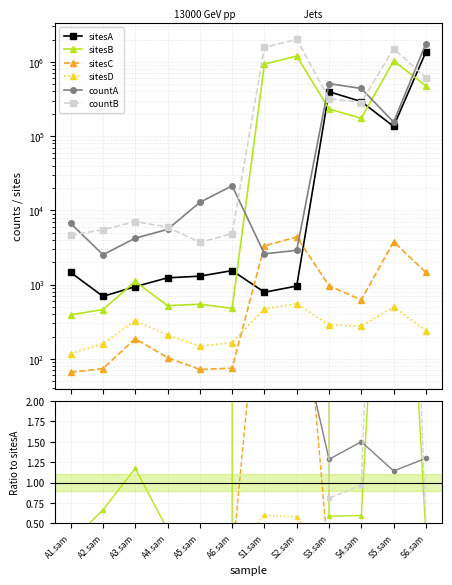

The sitesD series shows 0.1 at A3.sam. True or false?

False